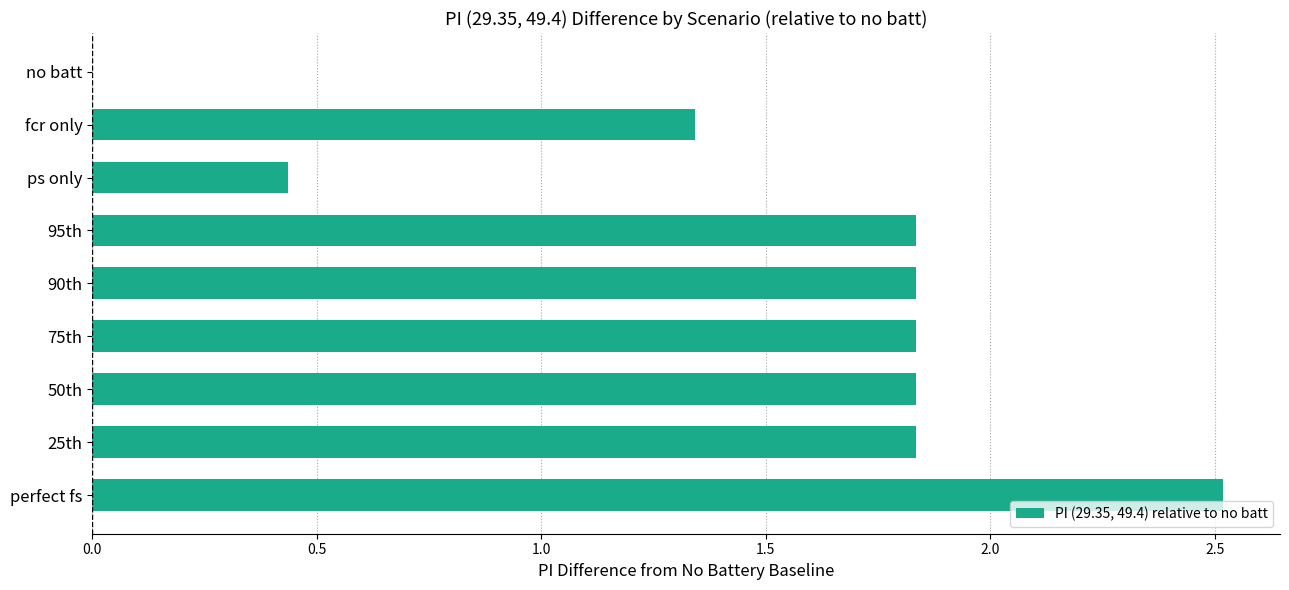

Where is the data nearest to the value 1?

fcr only